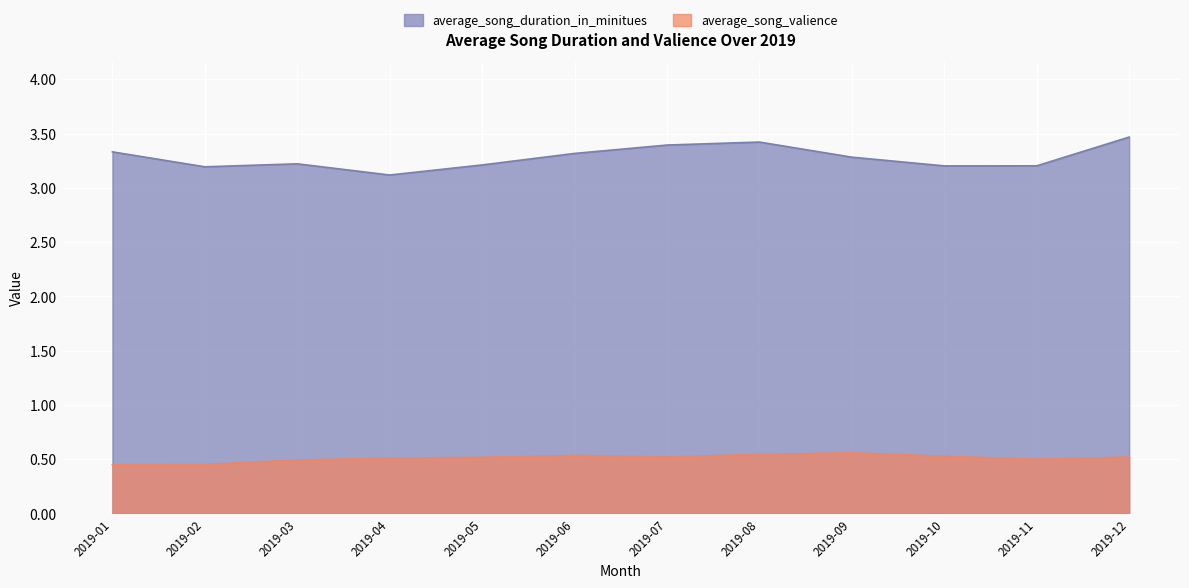

Where is the first local minimum for average_song_duration_in_minitues?

2019-02